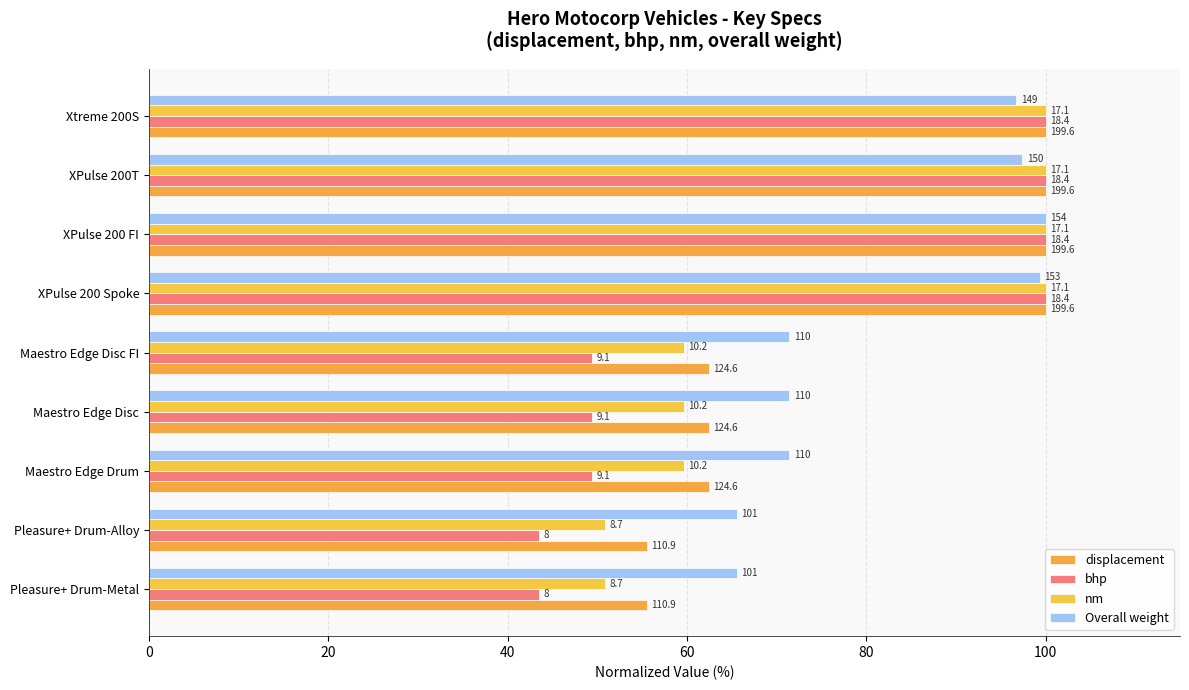

How many groups of bars are there?

9